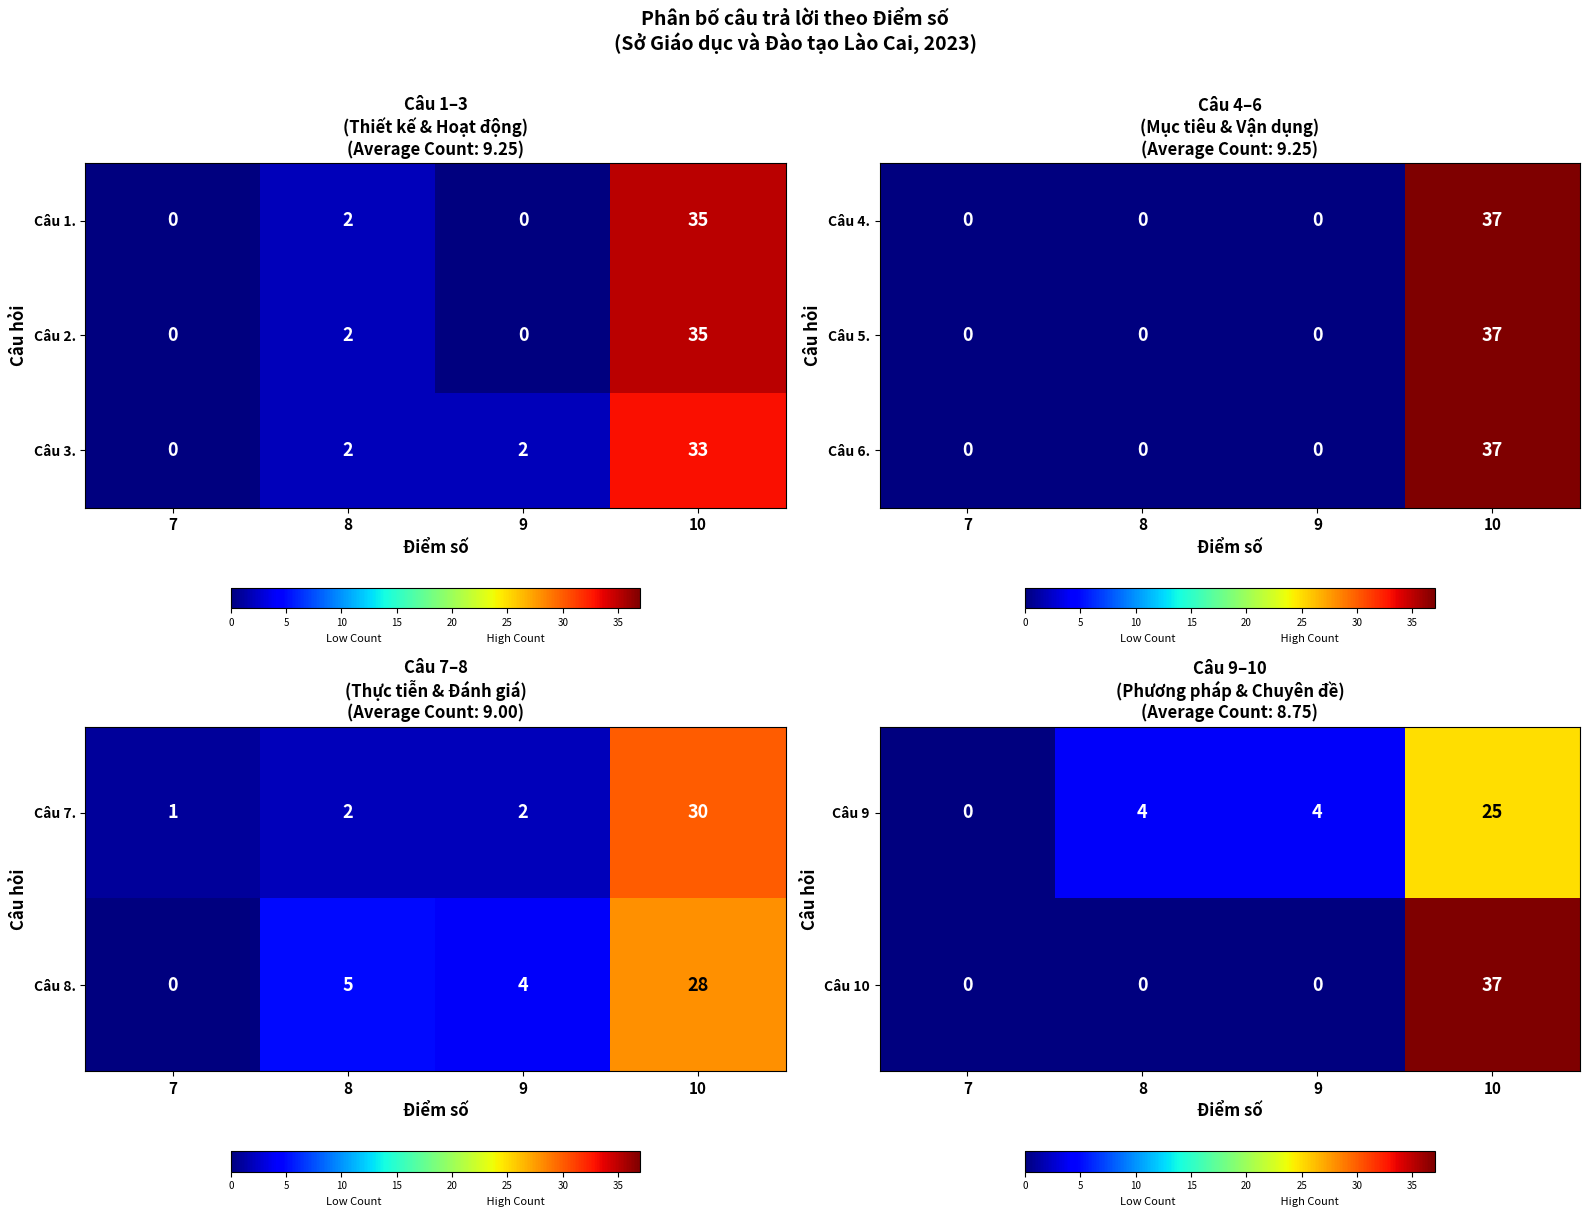

How many values in Câu 9 are above zero?

3